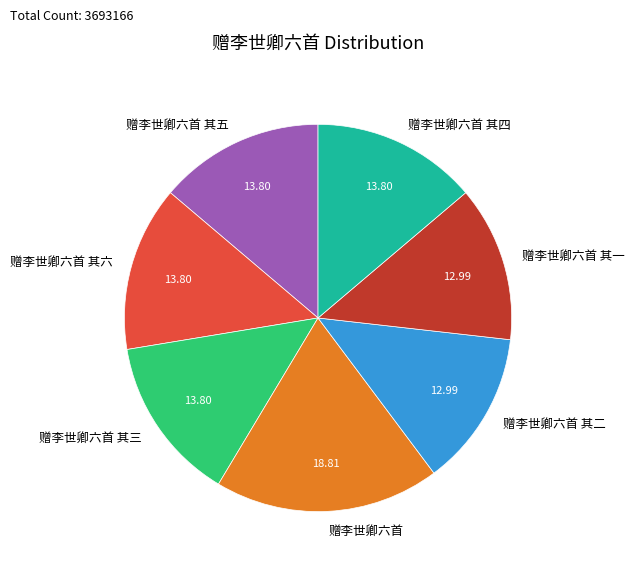

True or false: 赠李世卿六首 其二 accounts for 13% of the total.

True